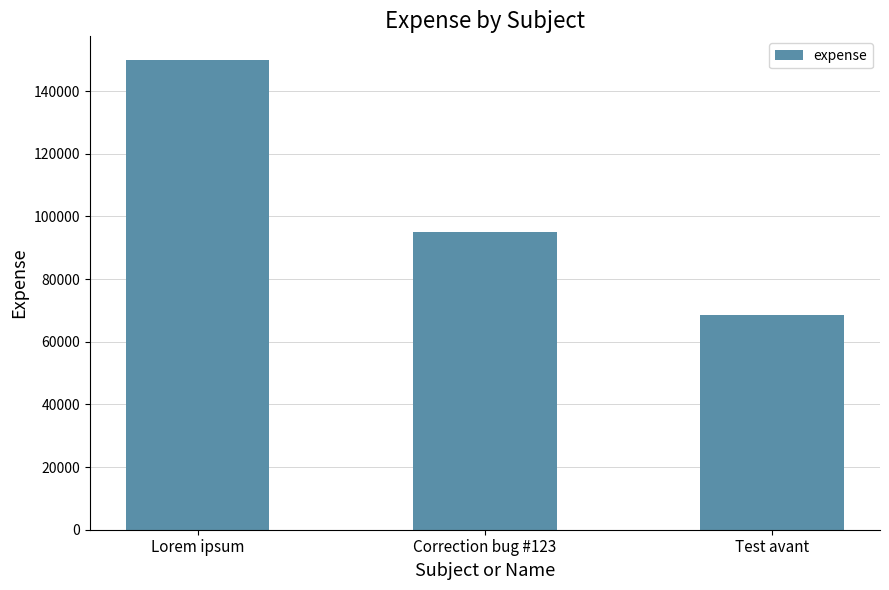

How many data points are less than 95000?

1